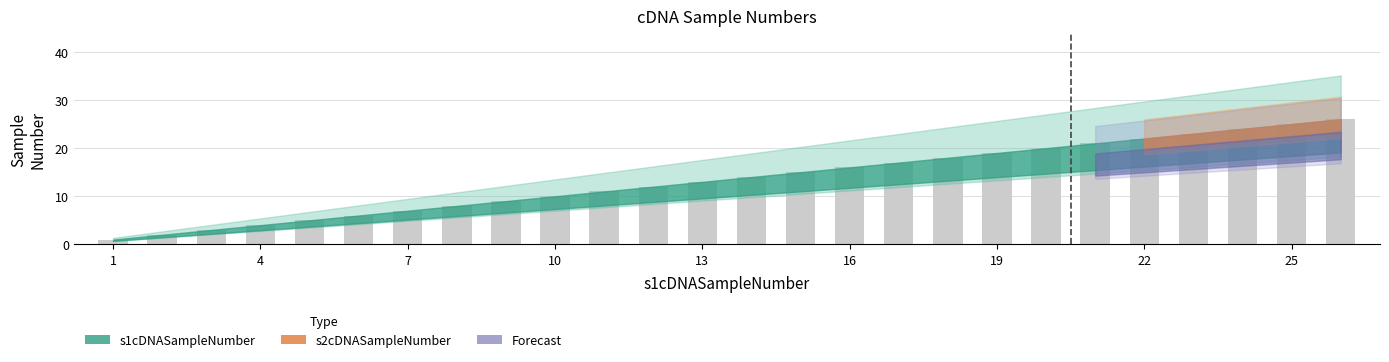

What is the difference between the maximum and second lowest values?

24